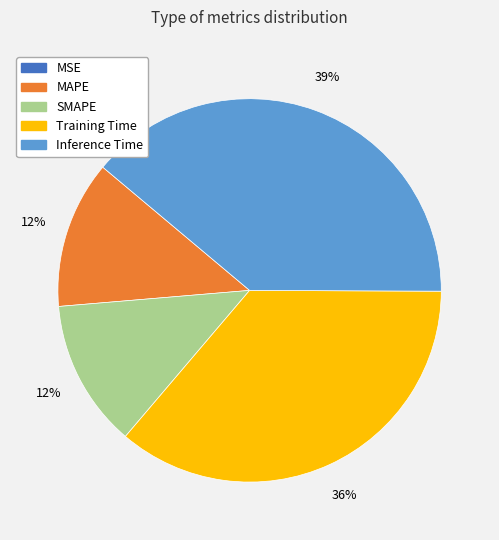

What percentage is the Training Time slice, to the nearest percent?

36%